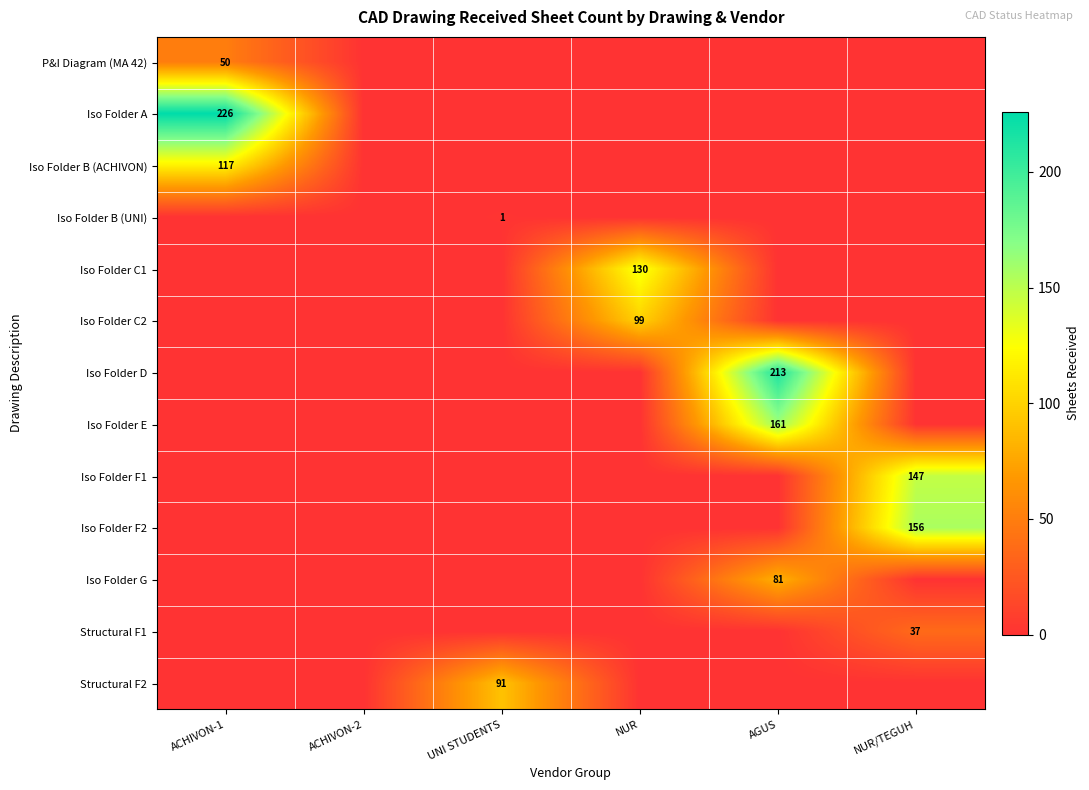

At which category is the sum across all series the highest?

AGUS